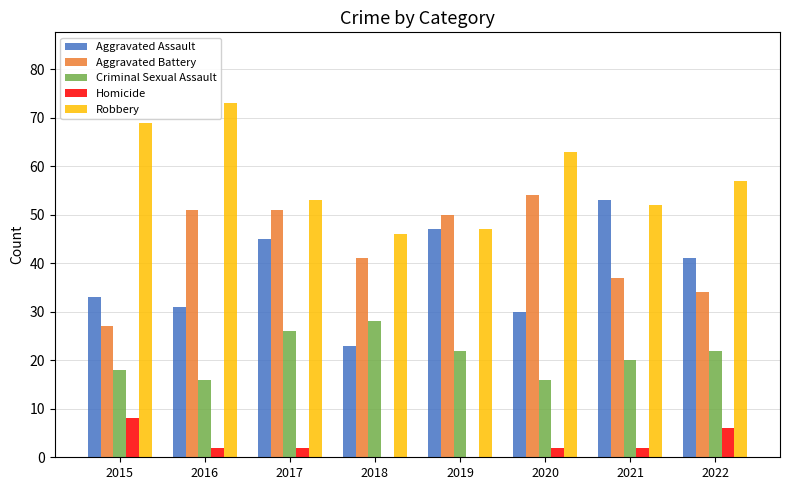

What are all the series names shown in the legend?

Aggravated Assault, Aggravated Battery, Criminal Sexual Assault, Homicide, Robbery